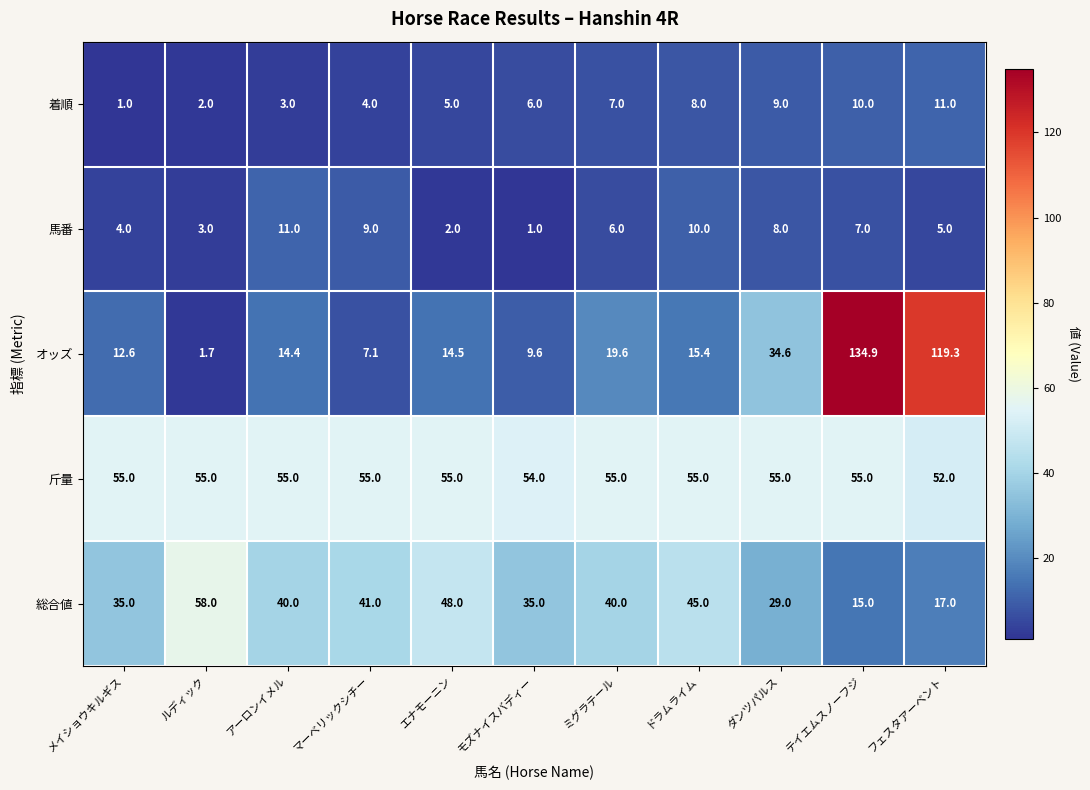

What is the spread (max minus min) of values at メイショウキルギス?

54.0